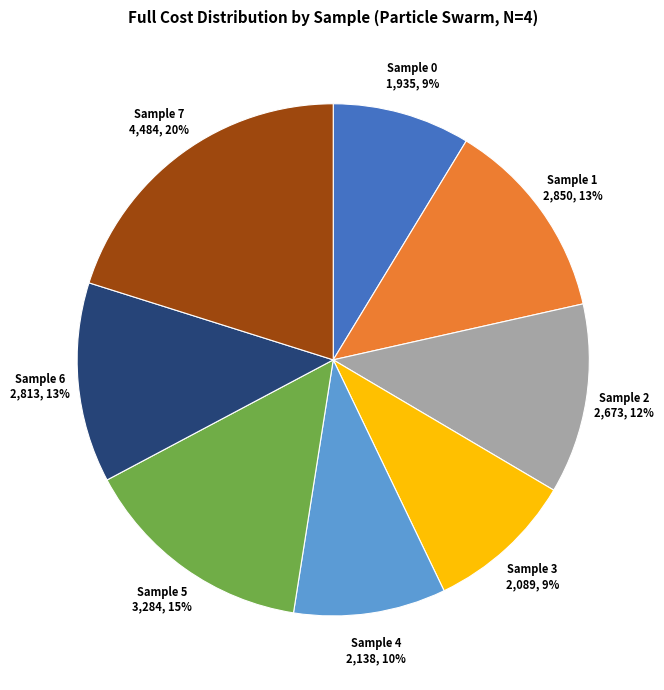

To the nearest percent, what portion does Sample 0 represent?

9%